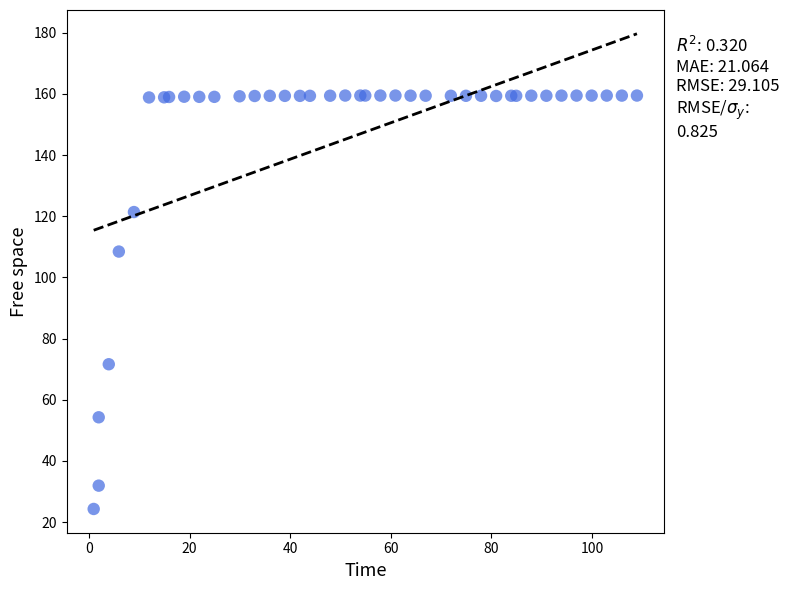

What Y value in the scatter plot is closest to 91?

108.5